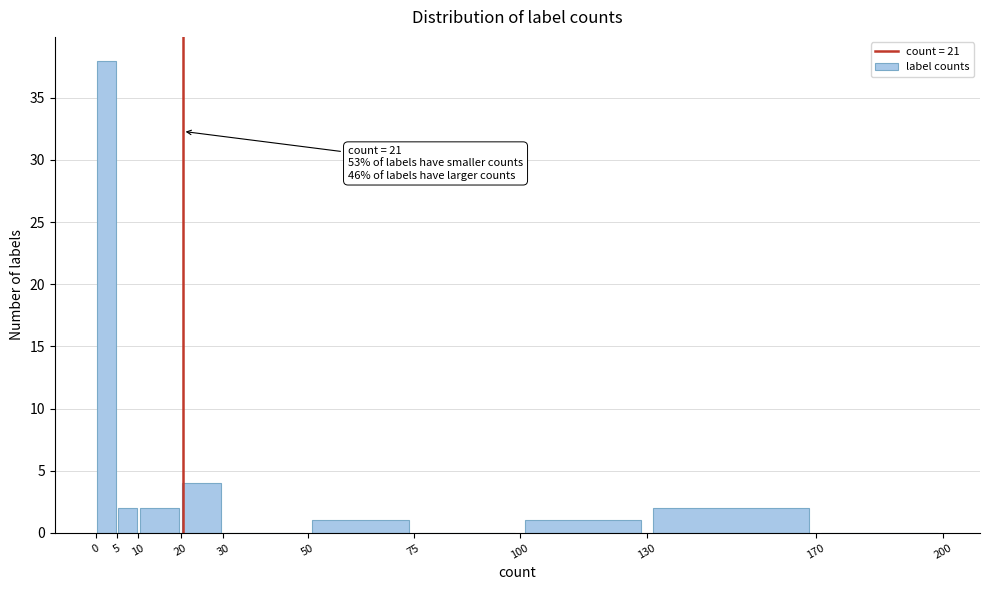

Over which range of the x-axis is the bar tallest?

0 to 5